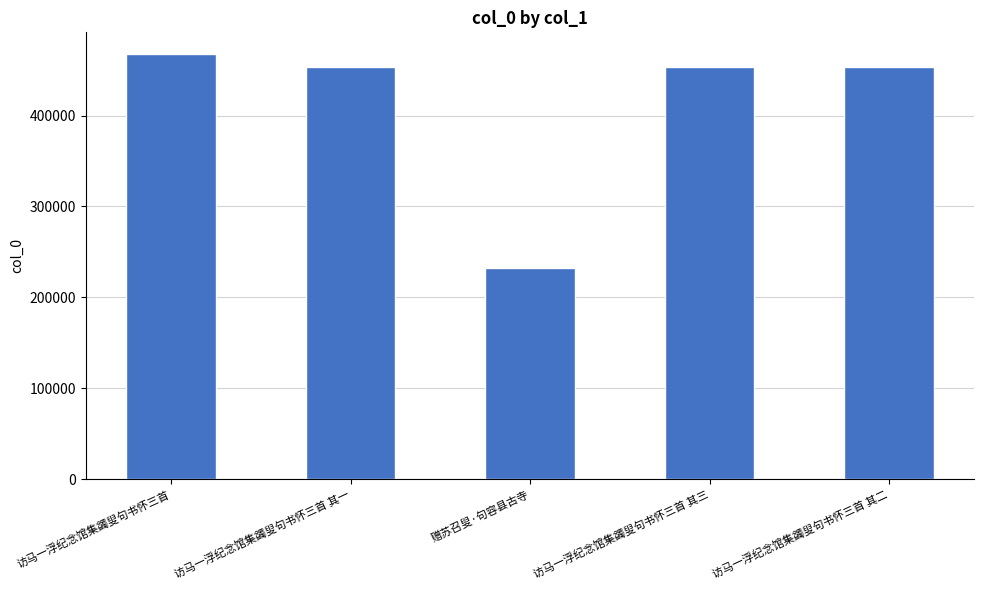

What is the value of the 5th bar from the left?

453430